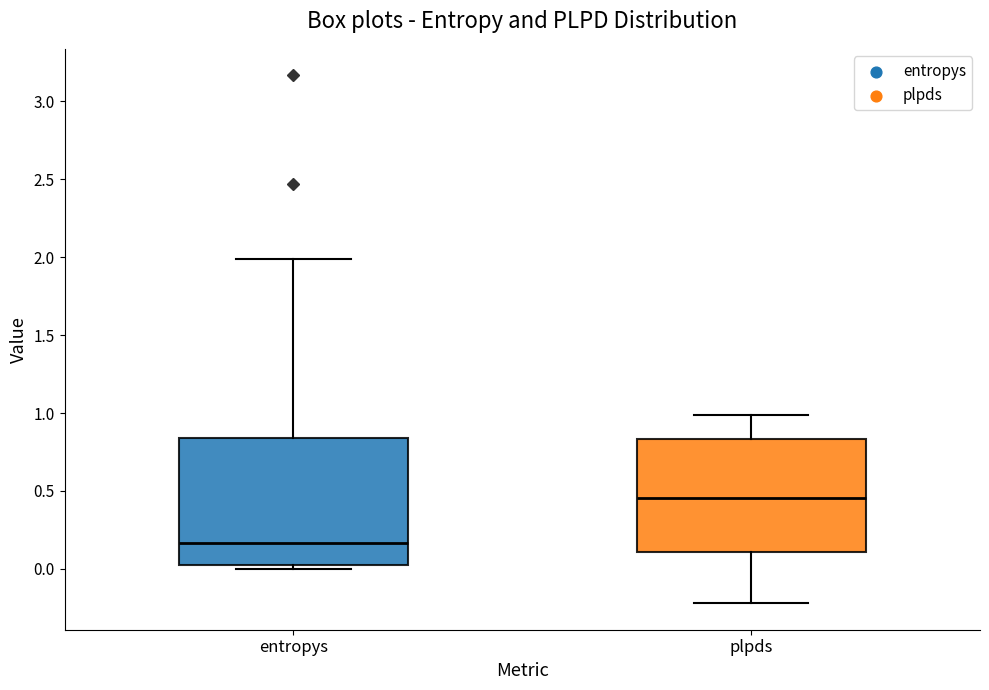

Reading left to right, read every box against the y-axis: the position of its median line, the range the box covers, and the ends of its whiskers. The values are not printed on the chart, so give them approximately, as read against the axis.

entropys: median 0.15, box 0.00 to 0.85, whiskers 0.00 (just below the box's lower edge) to 2.00
plpds: median 0.45, box 0.10 to 0.85, whiskers -0.20 to 1.00